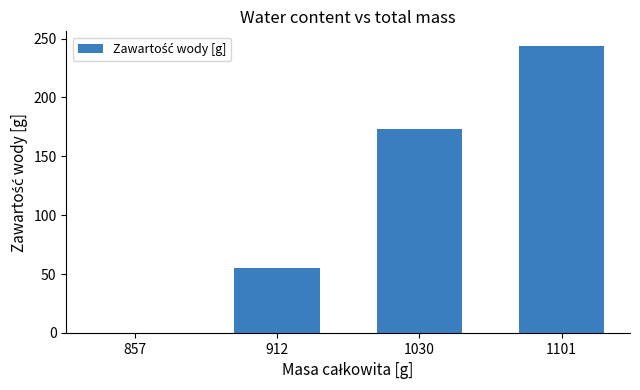

What is the sum of all values?

472